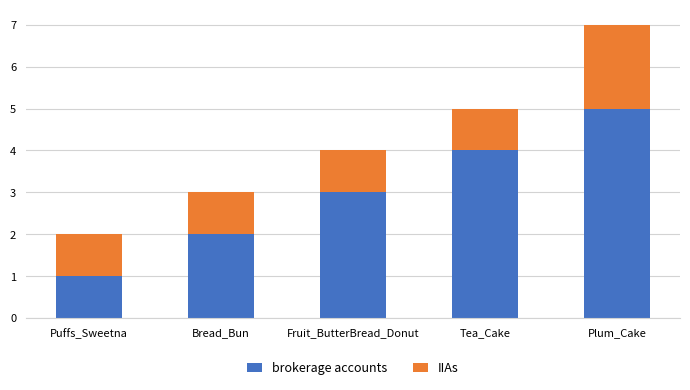

Does the chart contain any negative values?

No